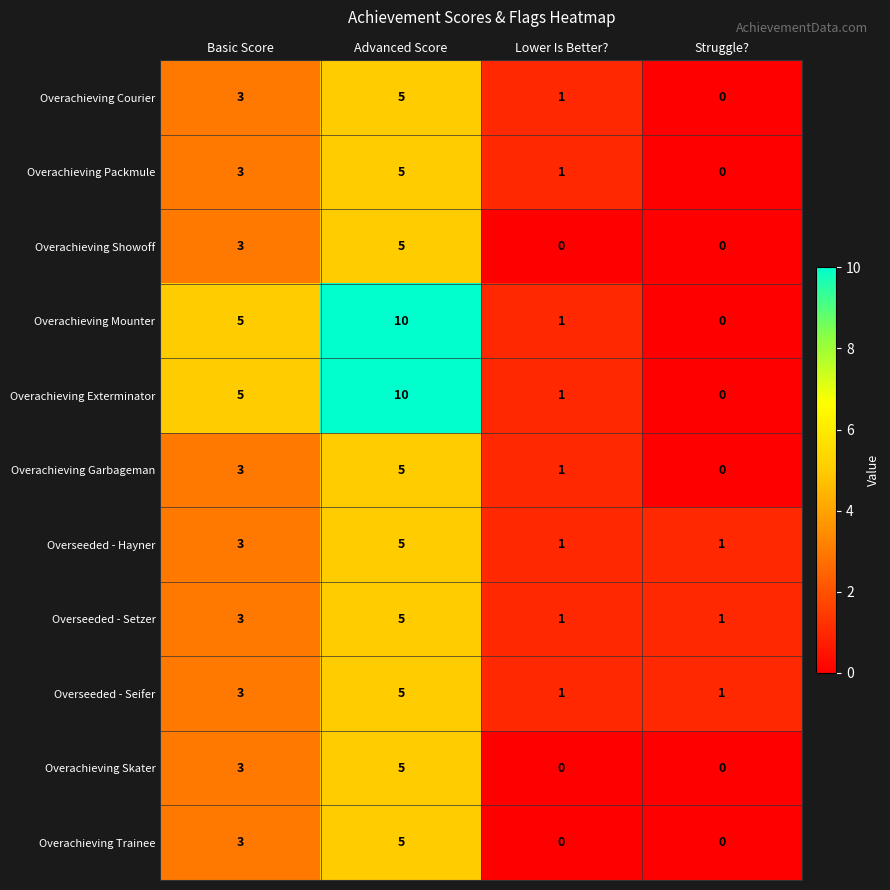

Which label corresponds to the largest value in the chart?

Advanced Score